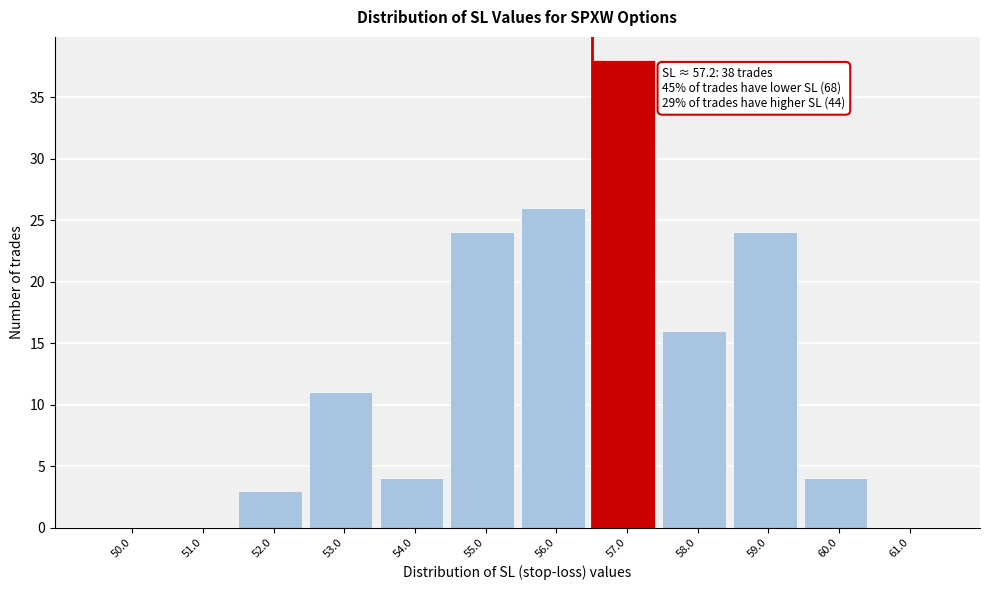

Reading right to left, list all the values displayed in this chart.

61.0=0	60.0=4	59.0=24	58.0=16	57.0=38	56.0=26	55.0=24	54.0=4	53.0=11	52.0=3	51.0=0	50.0=0